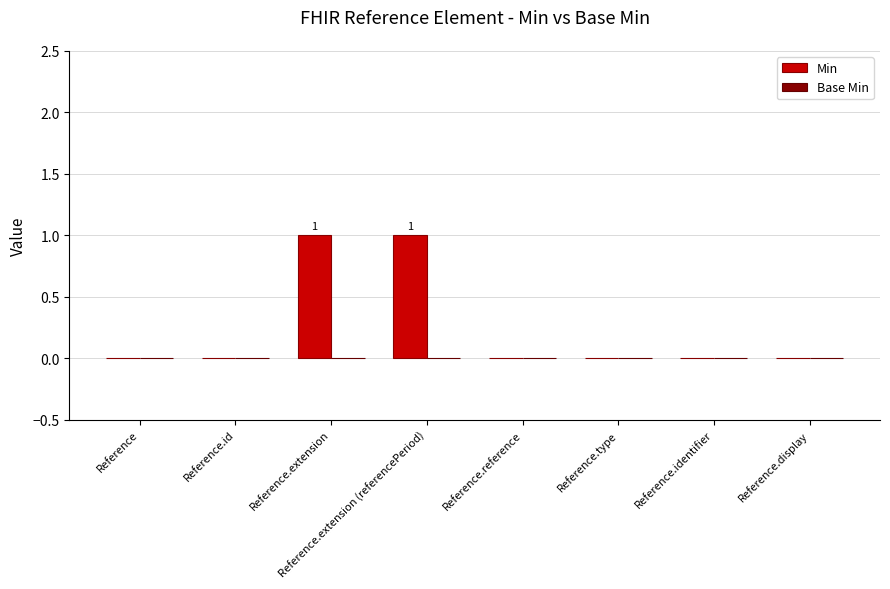

Are the bars horizontal?

No